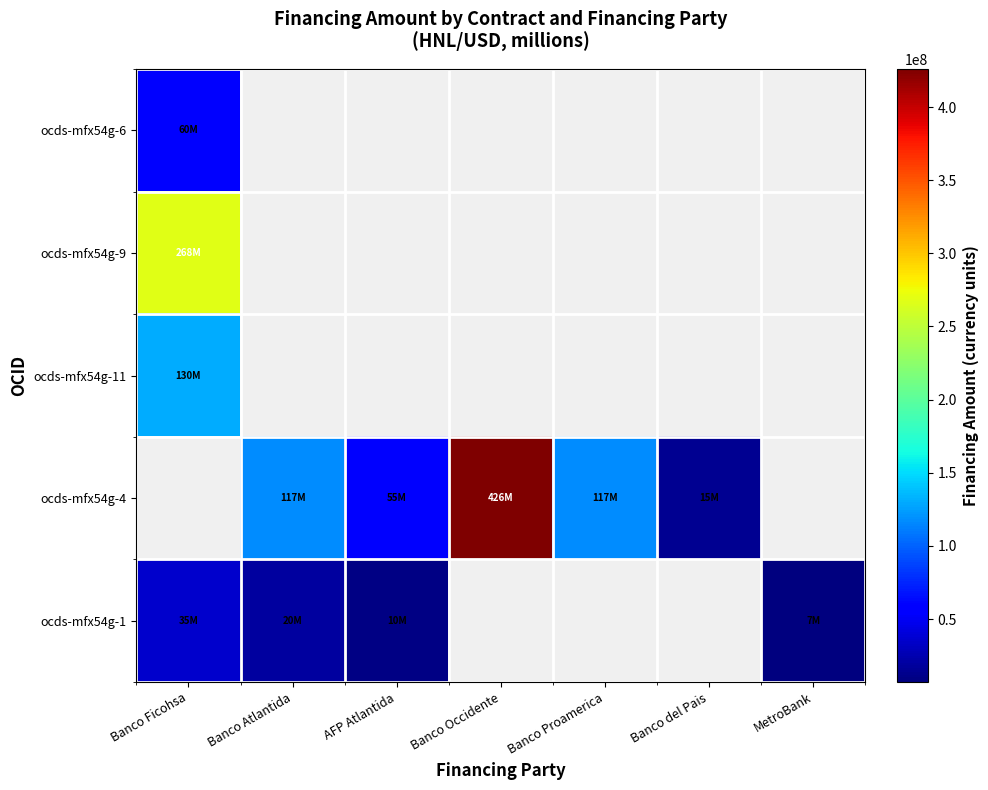

Which series has the largest range (max minus min)?

ocds-mfx54g-1